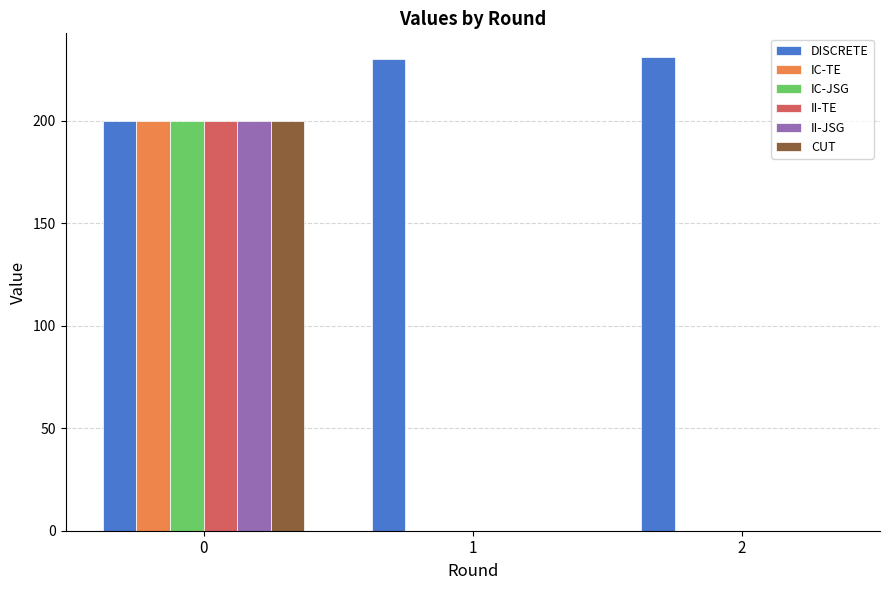

Is it true that II-TE equals 136 at 0?

False